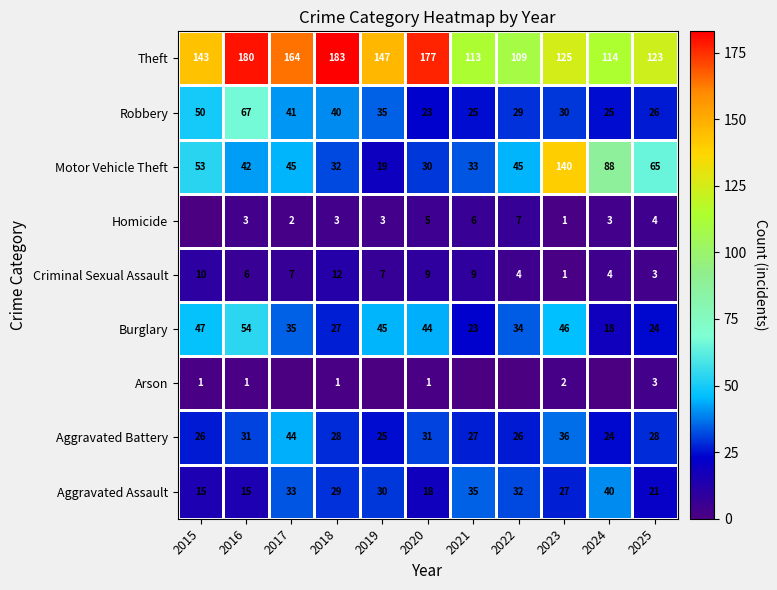

What is the difference between the Criminal Sexual Assault values at 2020 and 2025?

6